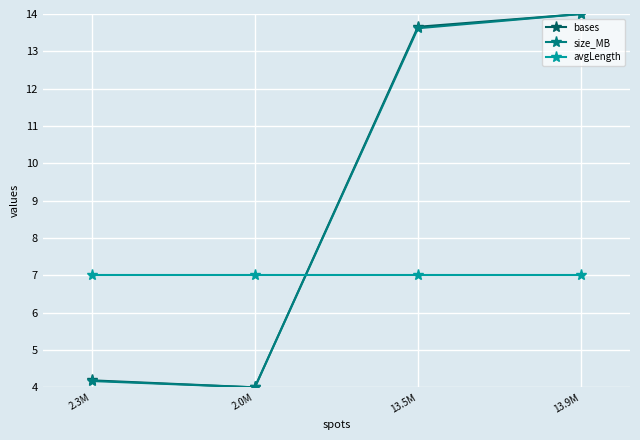

What is the total value across all series at 13.9M?

35.0